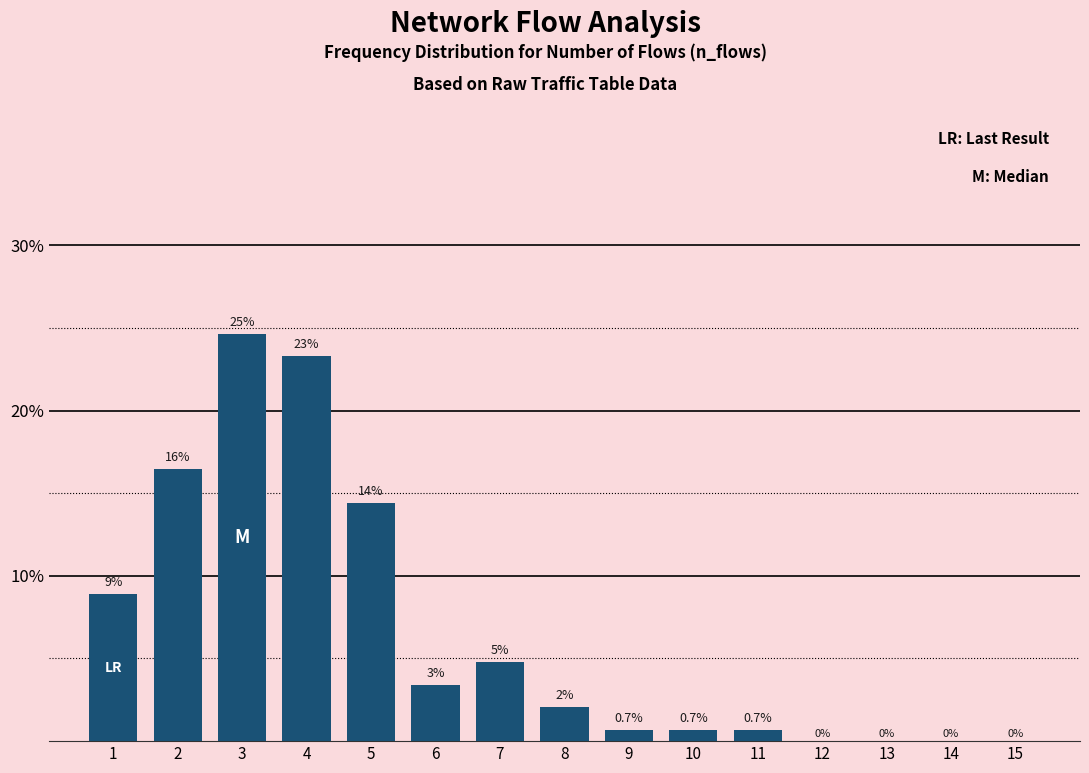

Between 10 and 15, which is larger?

10